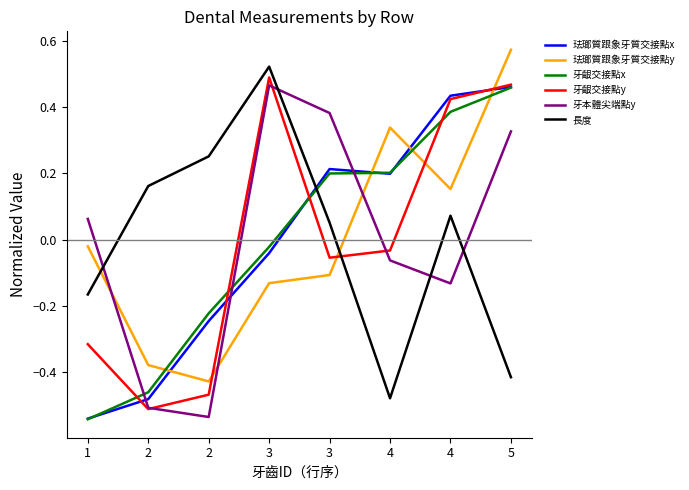

True or false: 珐瑯質跟象牙質交接點y has more than 0 interior local peaks.

True